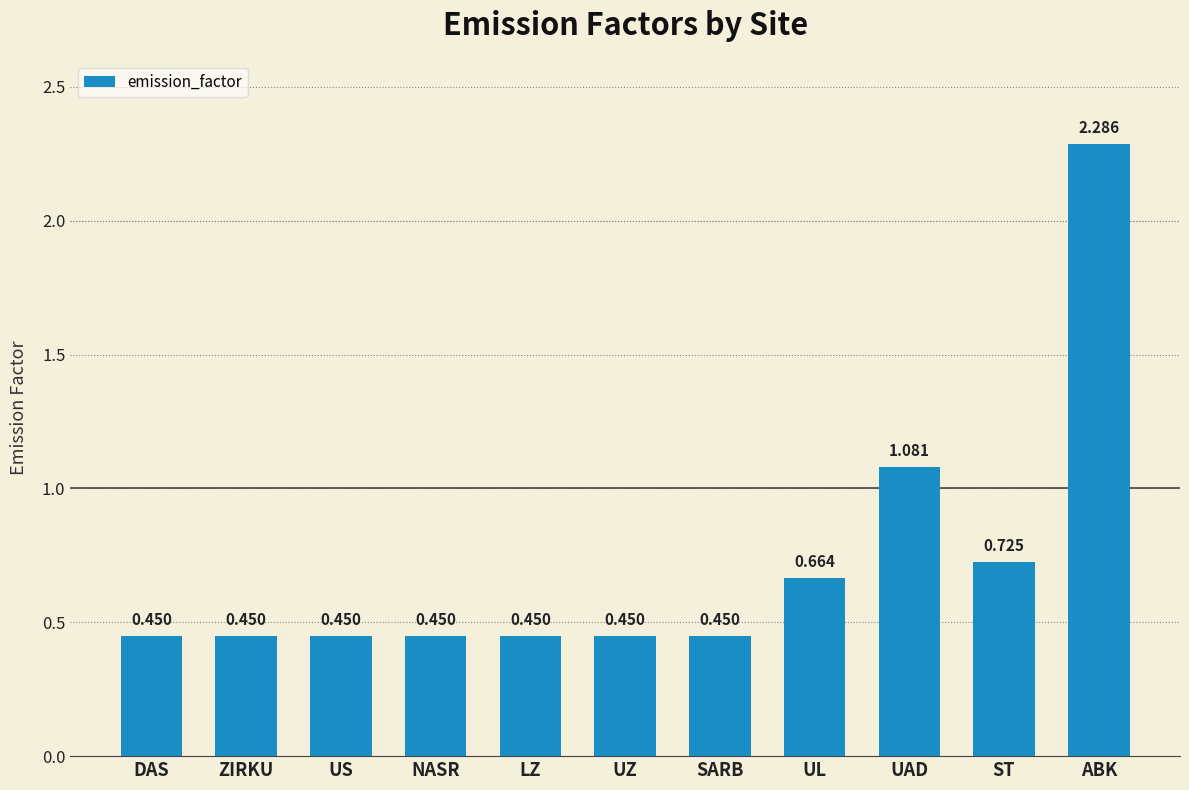

What is the sum of the values at NASR and ST?

1.2